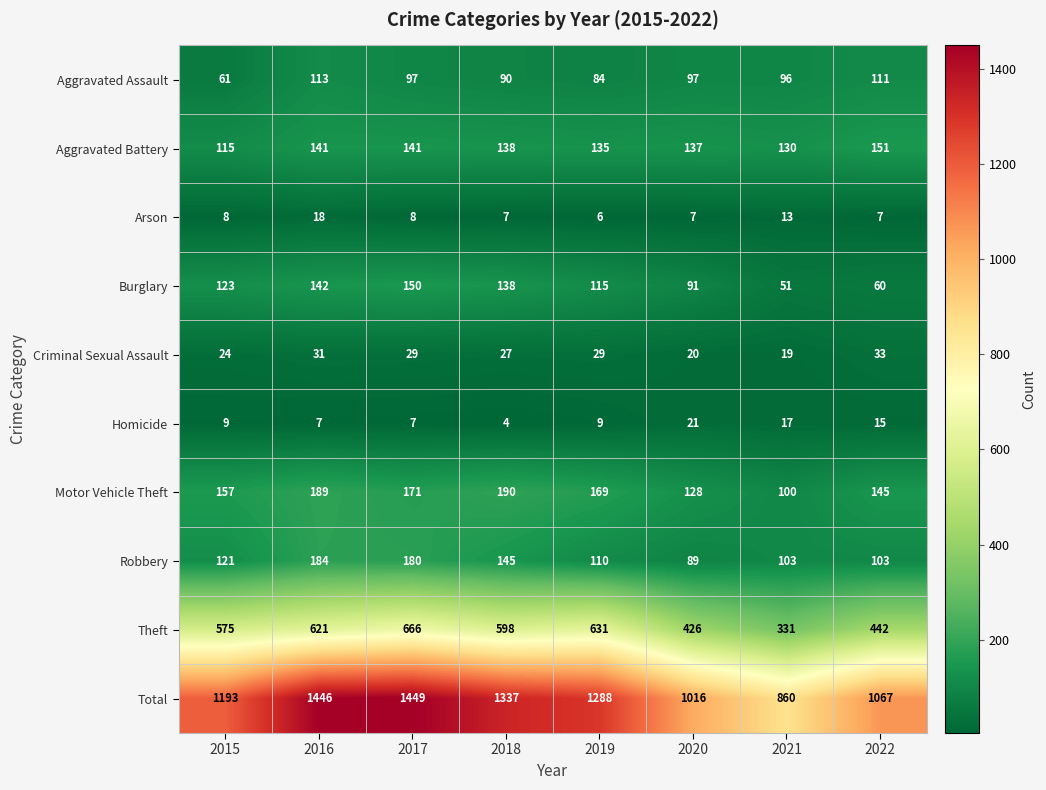

At which label does Motor Vehicle Theft reach its peak?

2018